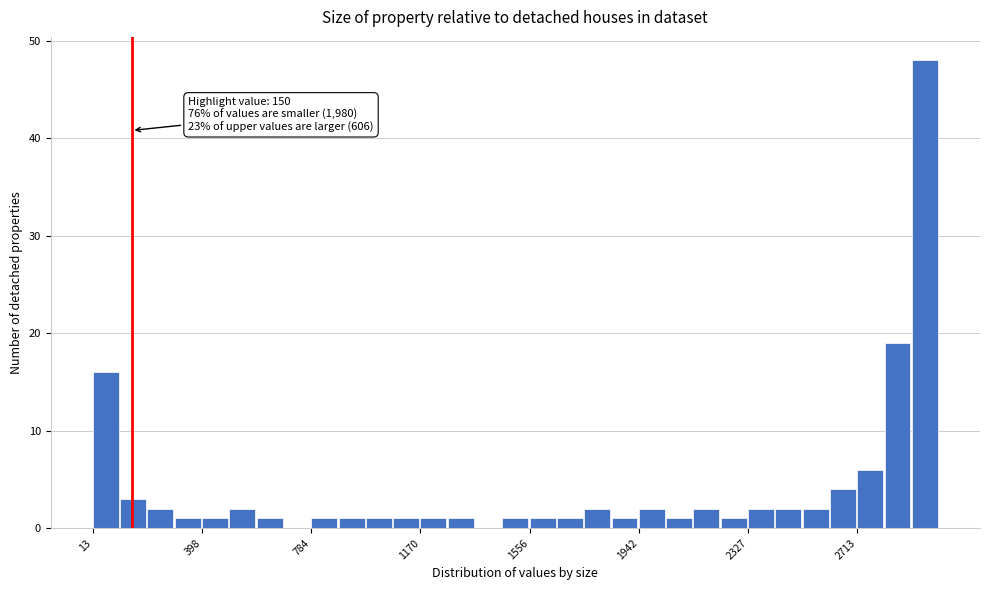

Around what value on the x-axis is the tallest bar? Give the approximate position of its centre, as read against the axis.

2950